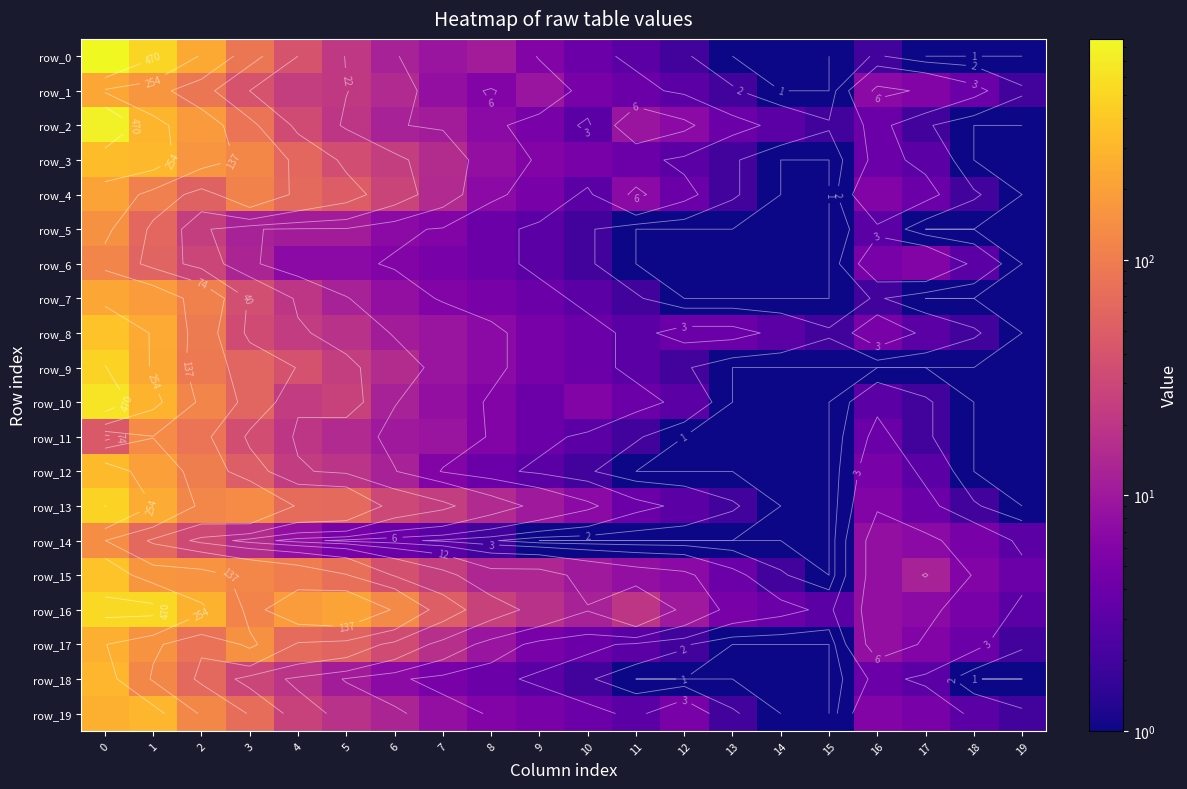

Reading left to right, list all the values displayed in this chart.

row_0: 869	492	237	87	40	21	12	9	11	6	4	3	2	1	1	1	2	1	1	1
row_1: 228	167	87	40	24	22	15	8	6	9	5	4	3	2	1	1	7	6	4	2
row_2: 747	288	182	83	33	20	12	11	7	5	3	9	7	4	3	2	4	2	1	1
row_3: 328	315	164	124	62	35	24	16	8	6	5	4	3	2	1	1	4	3	1	1
row_4: 210	106	56	111	66	49	28	15	7	5	3	7	4	2	1	1	6	4	2	1
row_5: 151	63	24	12	11	11	7	6	4	3	2	1	1	1	1	1	3	1	1	1
row_6: 118	58	29	13	7	7	6	5	4	3	2	1	1	1	1	1	5	6	3	1
row_7: 220	184	109	36	20	12	8	6	5	4	3	2	1	1	1	1	2	1	1	1
row_8: 368	243	95	33	23	18	11	9	7	5	4	3	4	4	3	2	5	3	2	1
row_9: 478	235	93	59	39	24	16	9	7	5	4	3	2	1	1	1	1	1	1	1
row_10: 628	286	117	60	23	27	12	8	6	4	6	4	3	1	1	1	3	2	1	1
row_11: 46	135	84	35	20	15	10	9	6	4	3	2	1	1	1	1	4	2	1	1
row_12: 323	193	103	51	23	19	12	6	4	3	2	1	1	1	1	1	5	3	1	1
row_13: 474	249	120	136	69	66	31	24	15	10	7	4	3	2	1	1	6	4	2	1
row_14: 138	65	32	16	8	5	4	3	2	1	1	1	1	1	1	1	8	7	5	3
row_15: 366	167	159	121	101	76	38	25	14	14	10	8	7	4	2	1	8	12	6	4
row_16: 532	536	278	114	187	212	130	52	27	18	12	20	10	5	4	3	8	7	5	3
row_17: 258	152	80	151	68	58	33	17	9	5	4	3	2	1	1	1	8	6	4	2
row_18: 297	126	65	29	19	11	7	5	4	3	2	1	1	1	1	1	4	3	1	1
row_19: 271	294	125	71	27	18	13	8	6	5	4	3	5	2	1	1	6	5	3	2